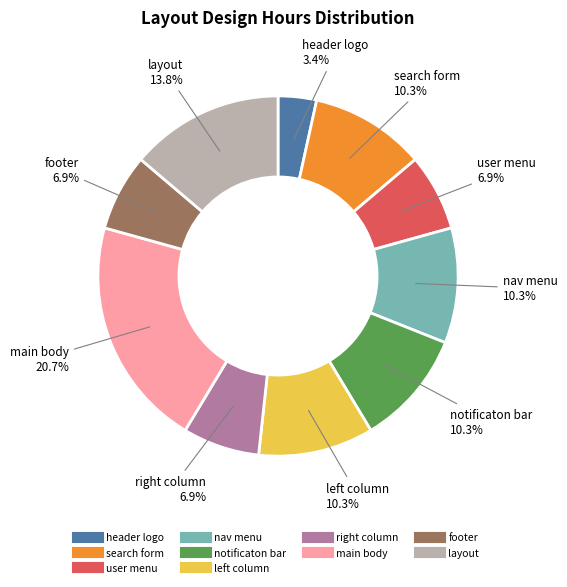

Which category has the smallest portion of the pie?

header logo